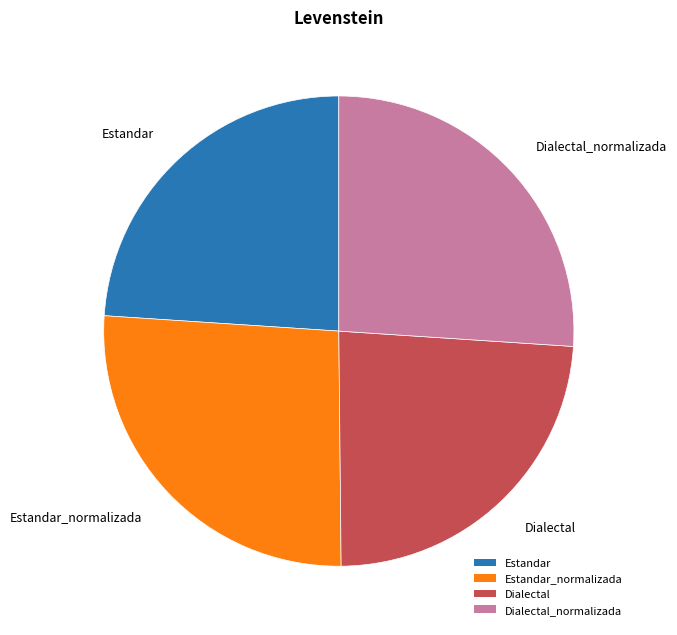

How many slices are in this pie chart?

4